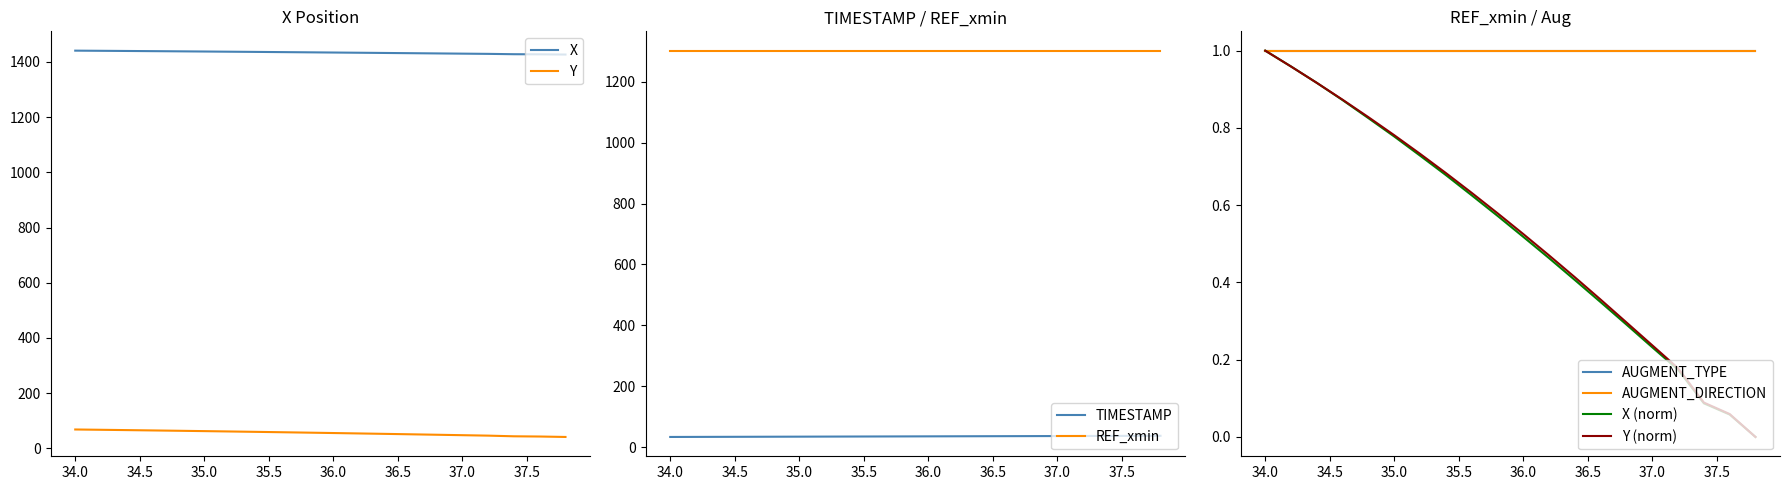

True or false: TIMESTAMP and X intersect in this chart.

False